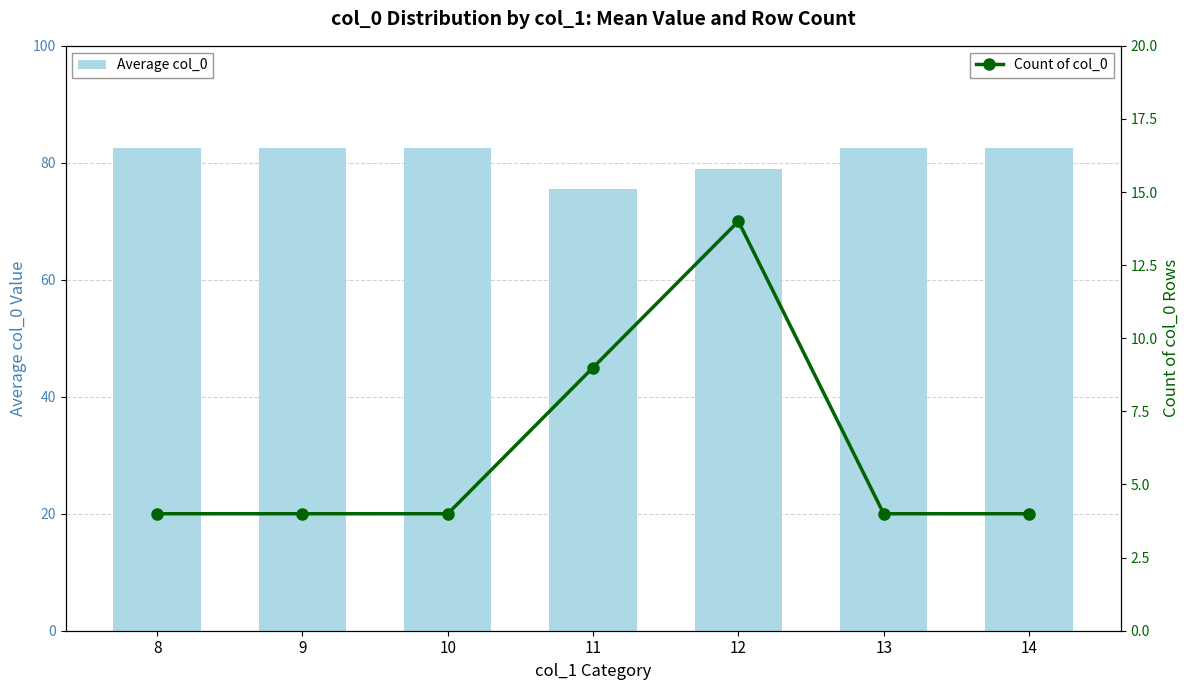

What is the difference between the highest and lowest values at 13?

78.5